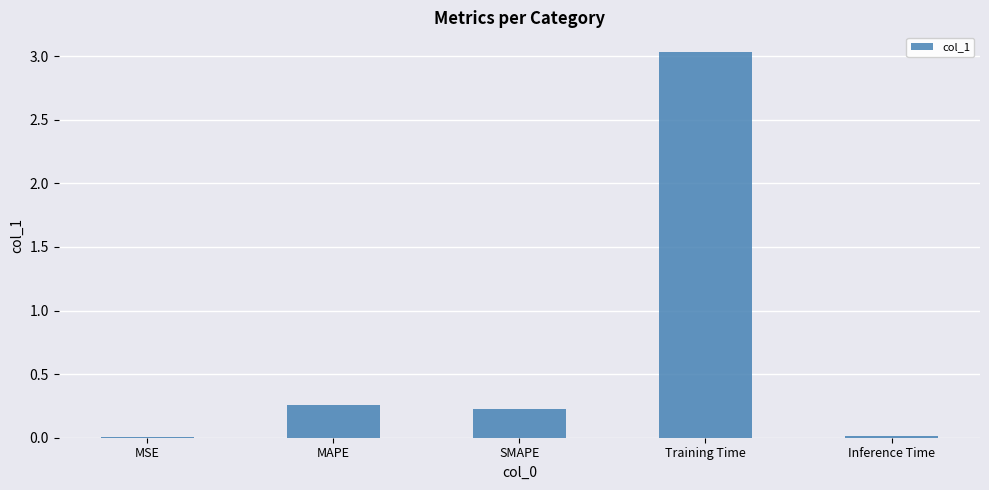

What is the sum of all values?

3.5